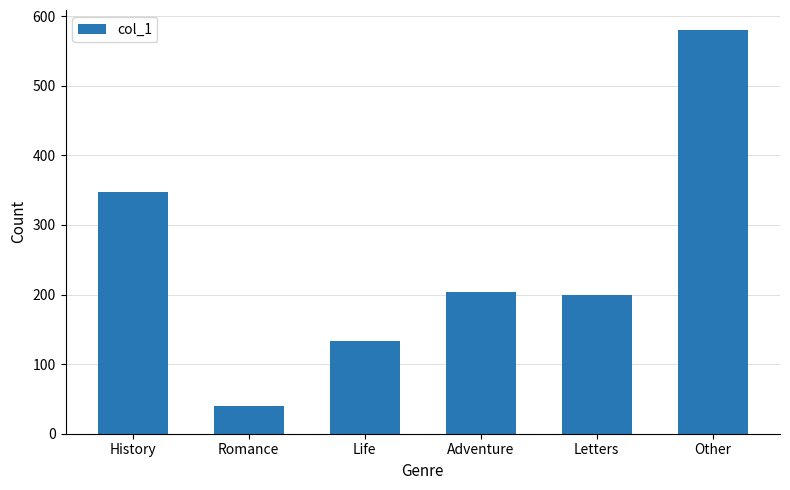

Count the number of data series in this chart.

1